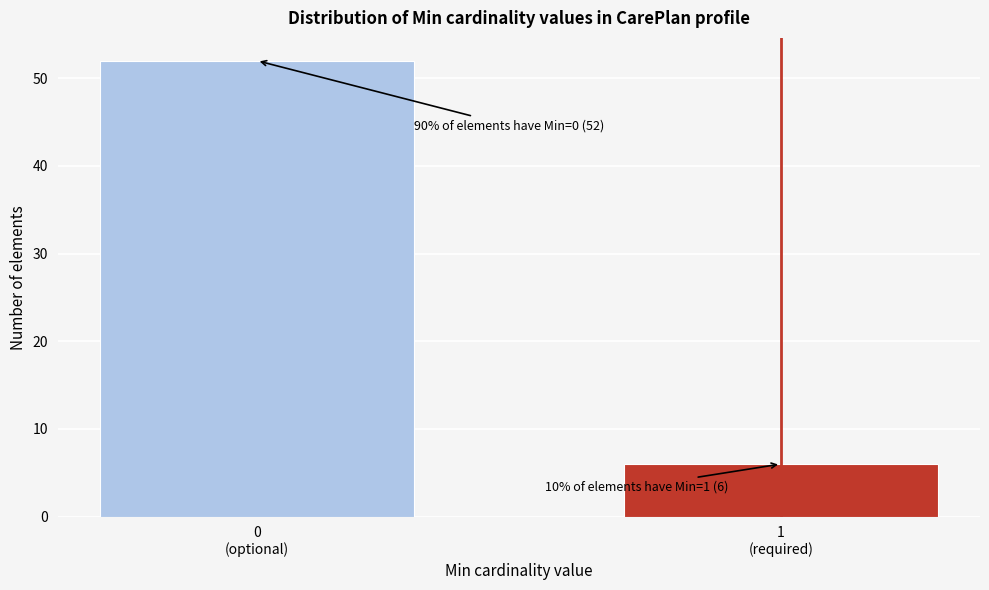

Reading left to right, transcribe all the data shown in this chart.

52	6